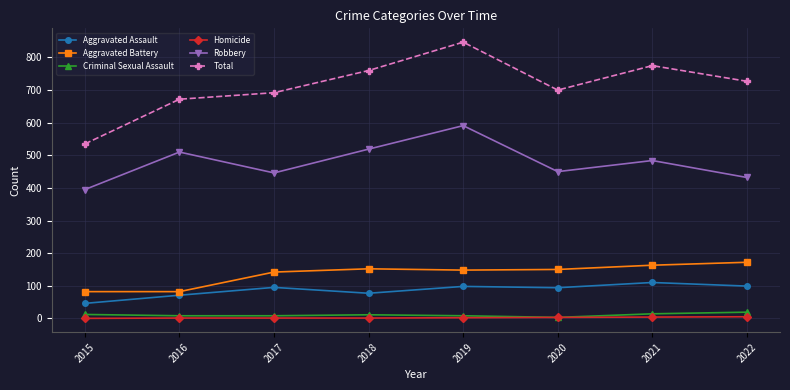

At which category does Total reach its first local peak?

2019